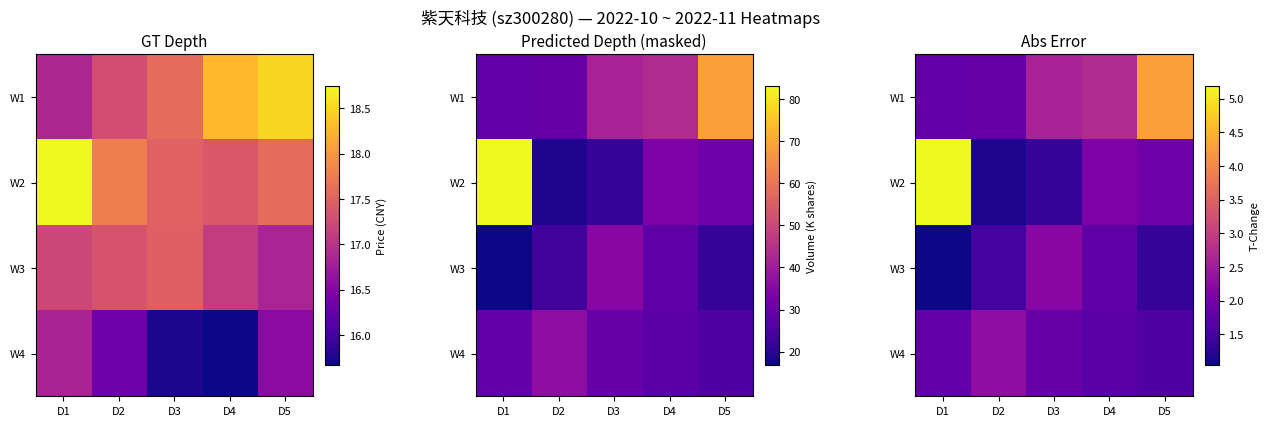

At which label does W1 first exceed 2?

D3